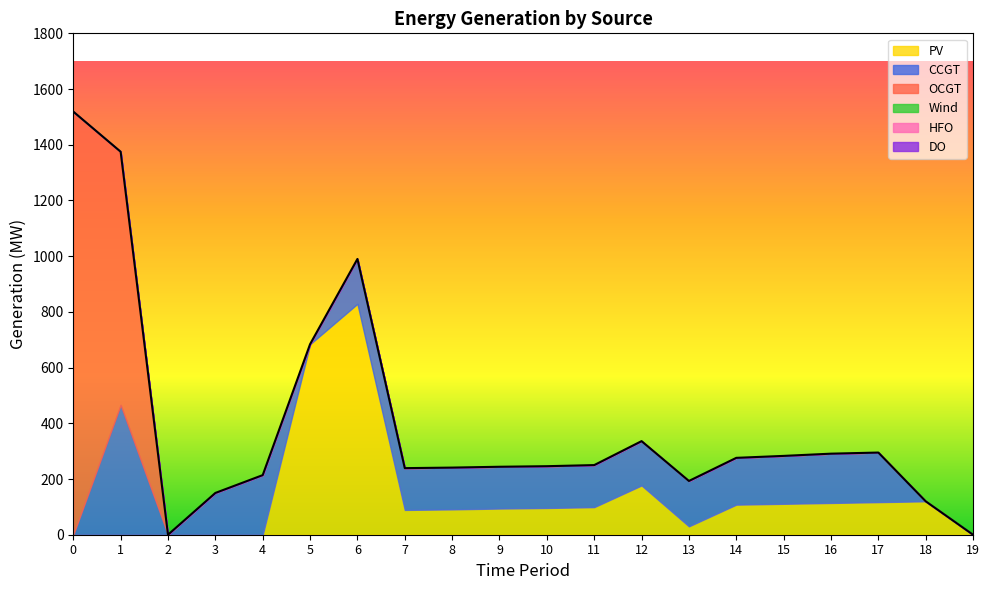

True or false: Wind has more than 2 points higher than both neighbors.

False